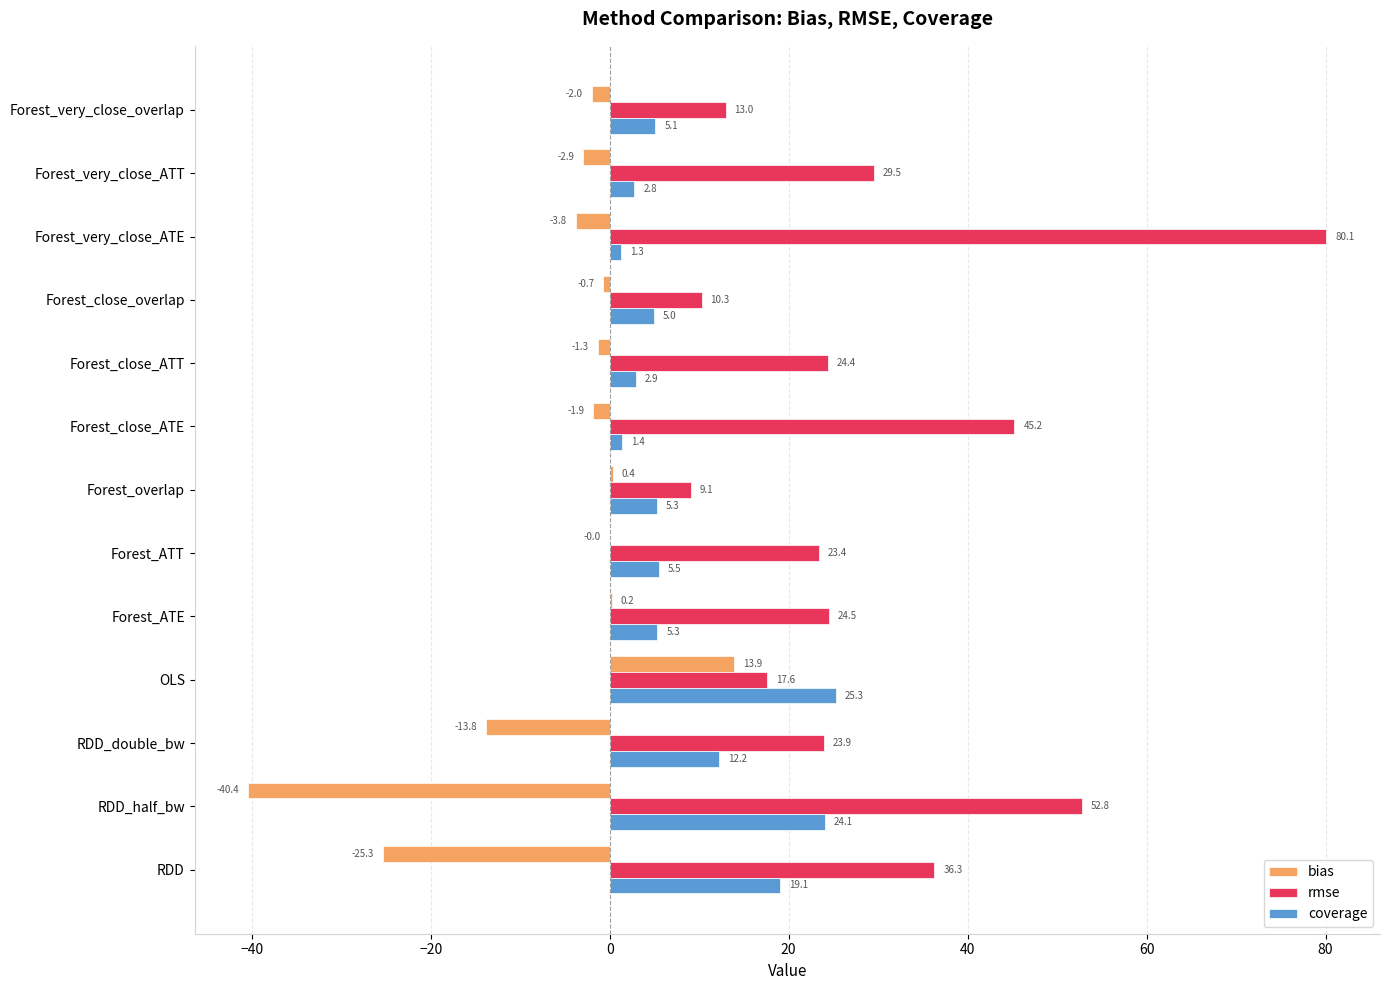

The value of rmse at Forest_close_ATE is 45.2. True or false?

True